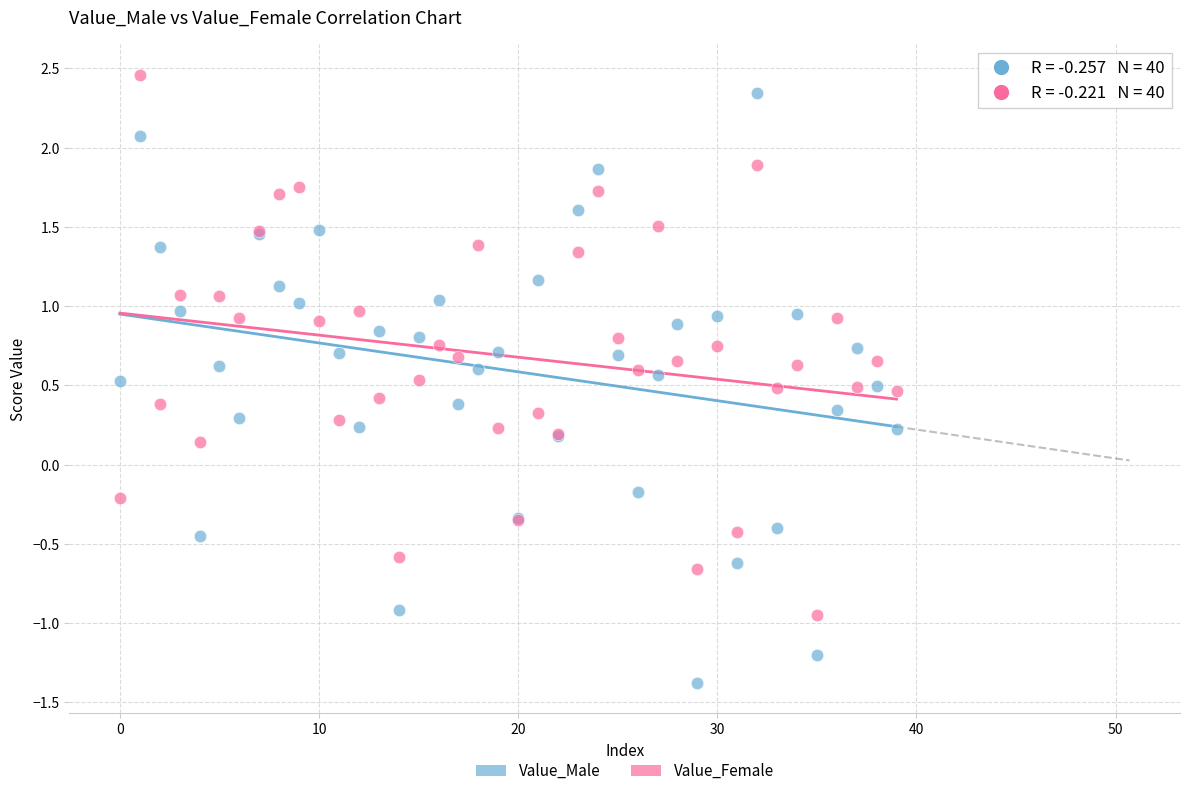

Which series contains the lowest Y value?

Value_Male